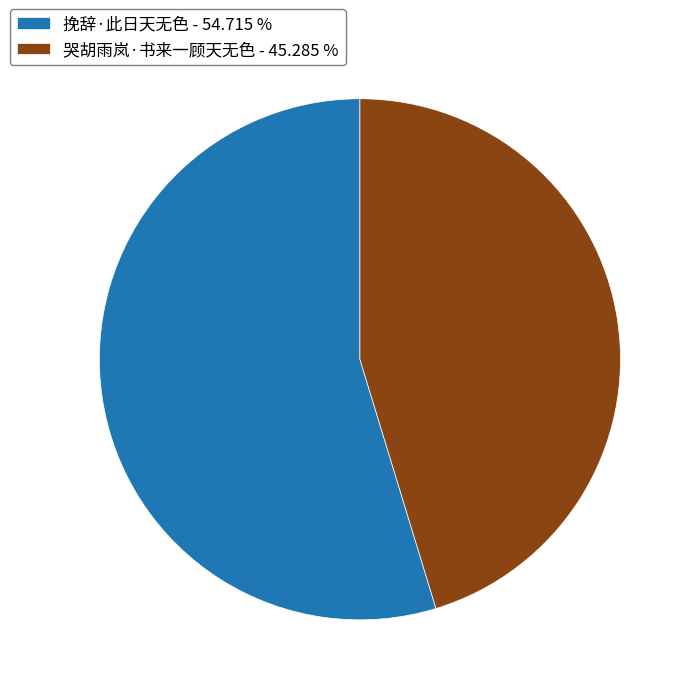

Is it true that 哭胡雨岚·书来一顾天无色 is 58% of the pie?

False